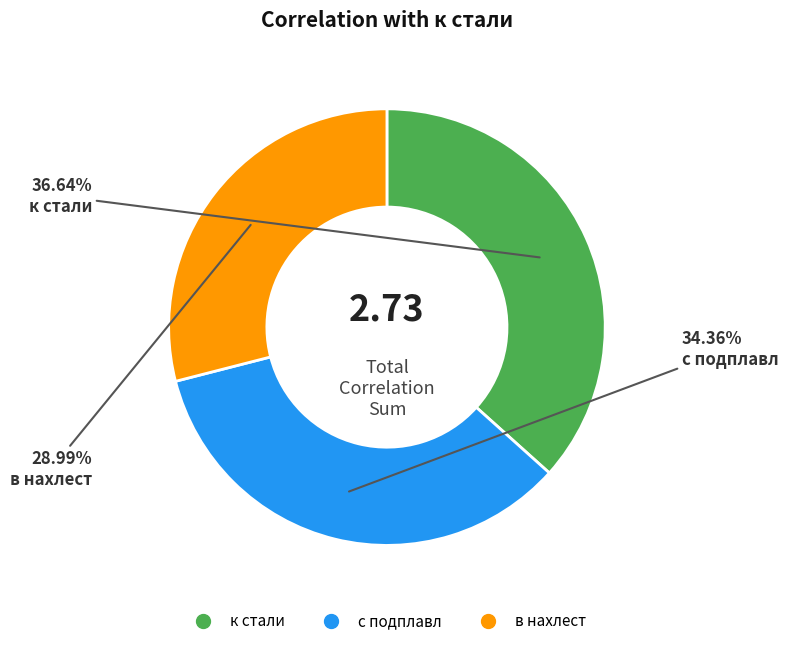

Which category has the biggest portion of the pie?

к стали